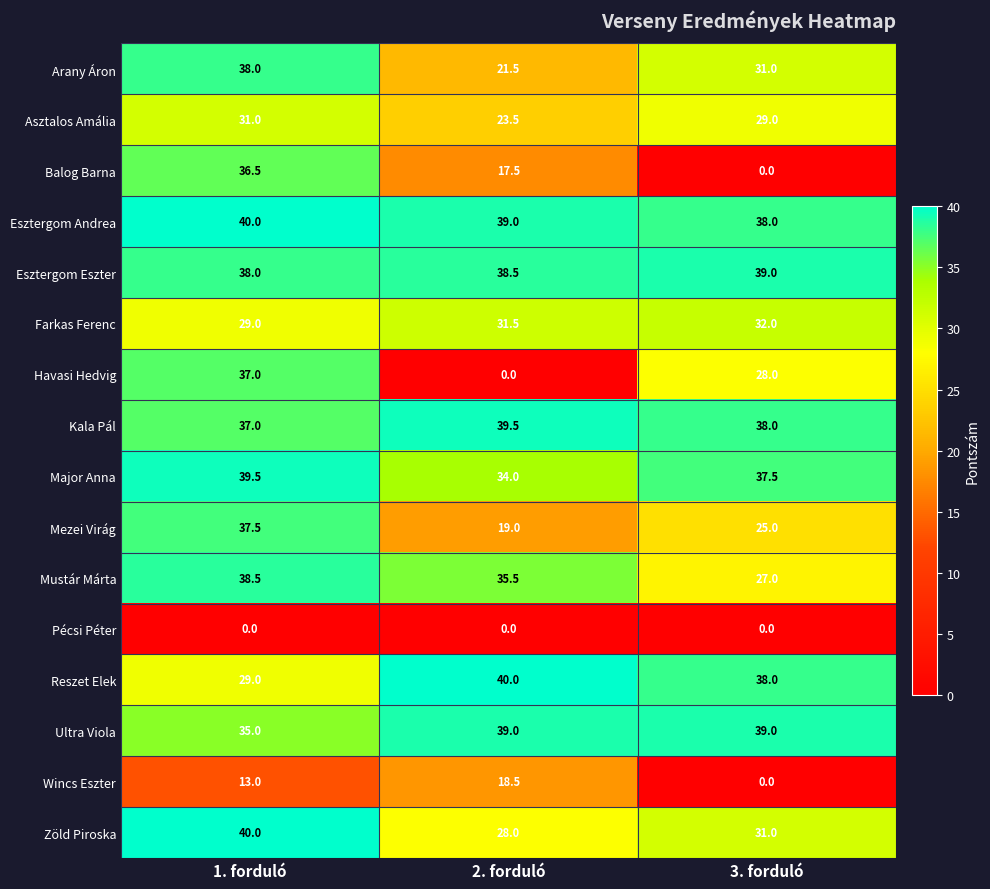

Which series has the largest total across all categories?

Esztergom Andrea